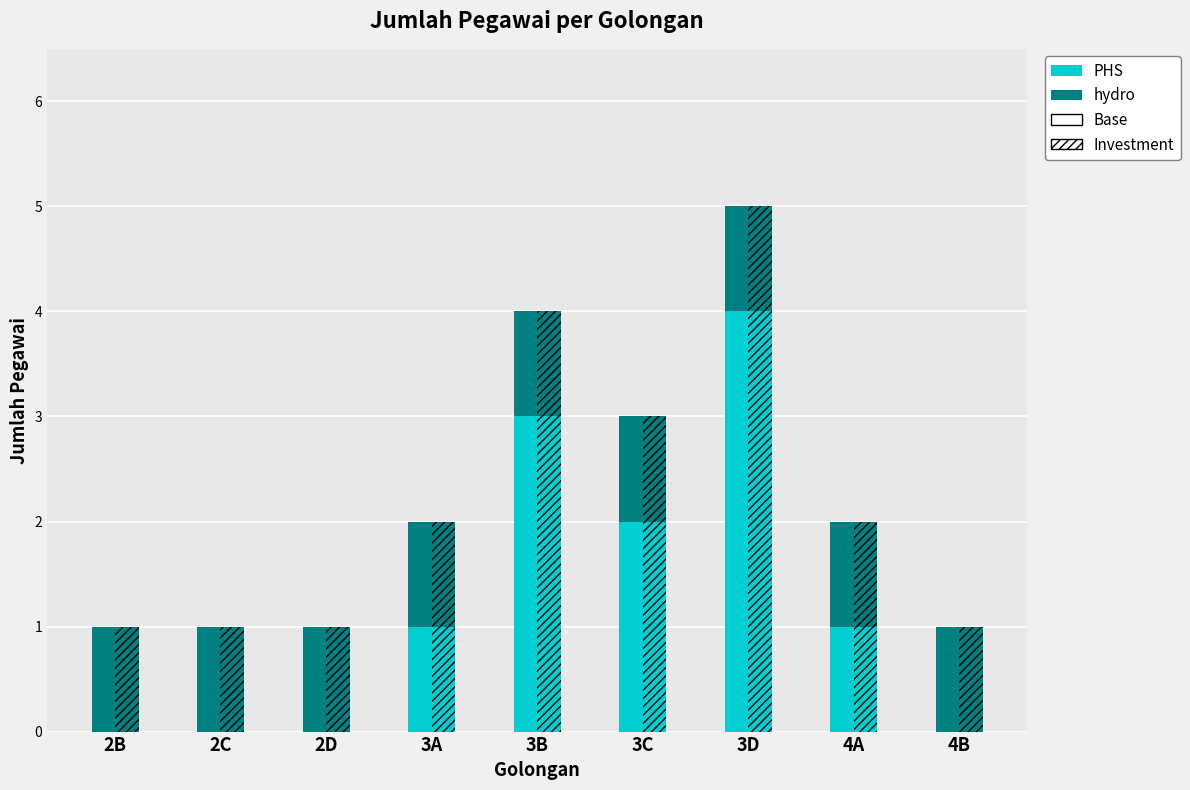

How many values in the Investment series are below 2?

4